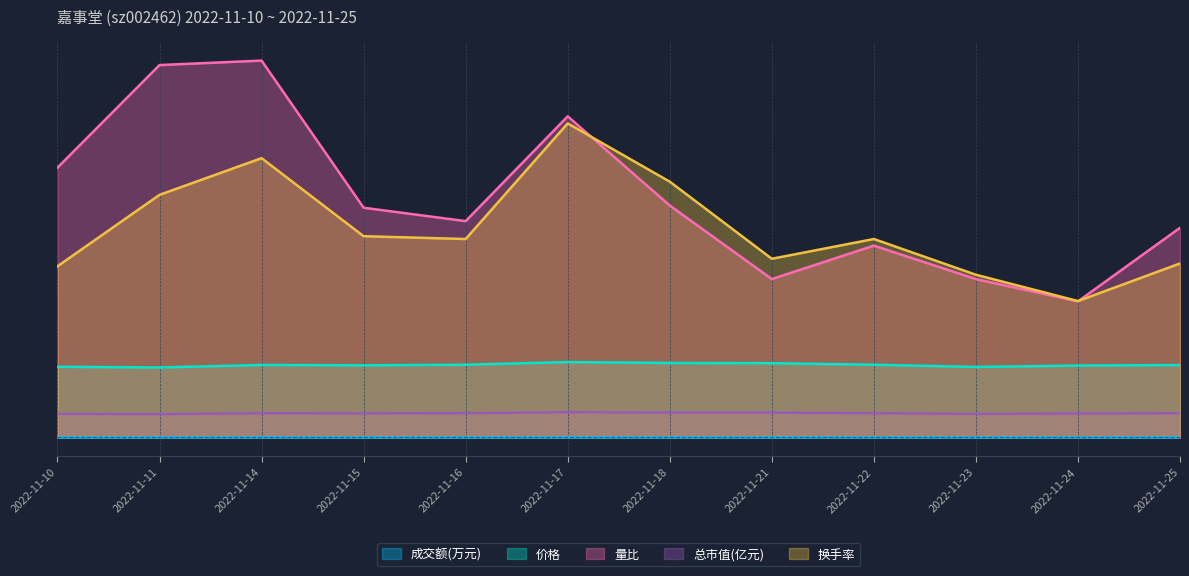

Rank the series by their maximum value, from lowest to highest.

成交额(万元), 总市值(亿元), 价格, 换手率, 量比